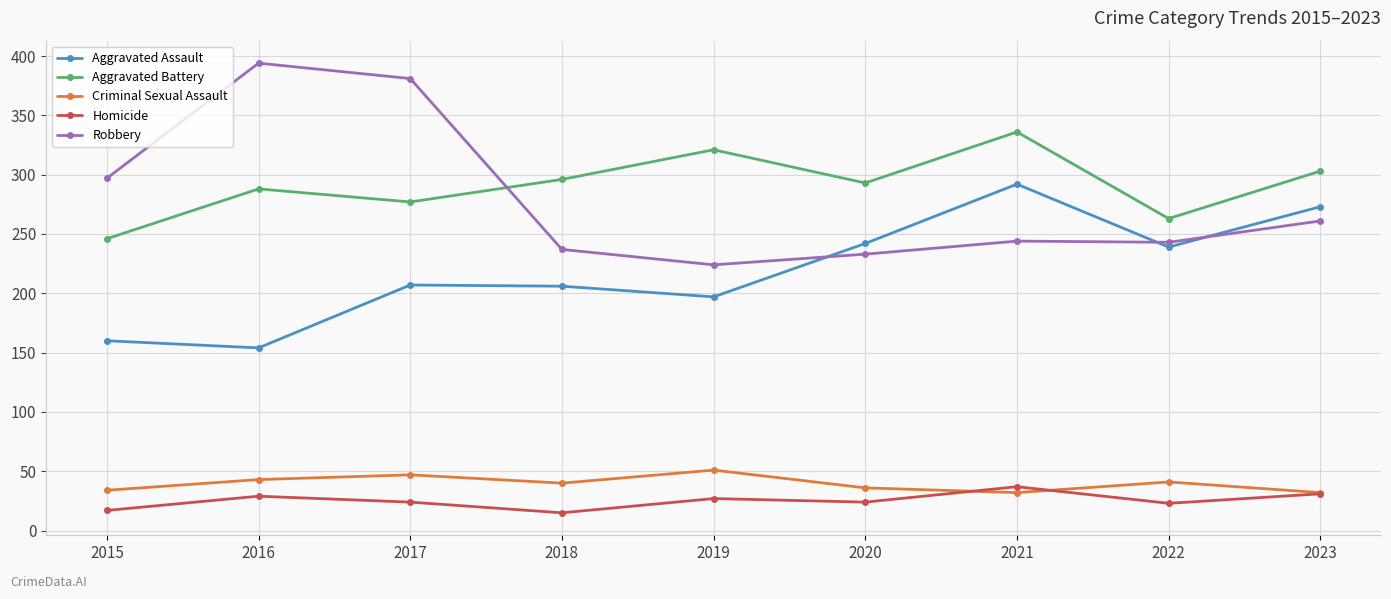

How many values in the Aggravated Battery series are below 293?

4